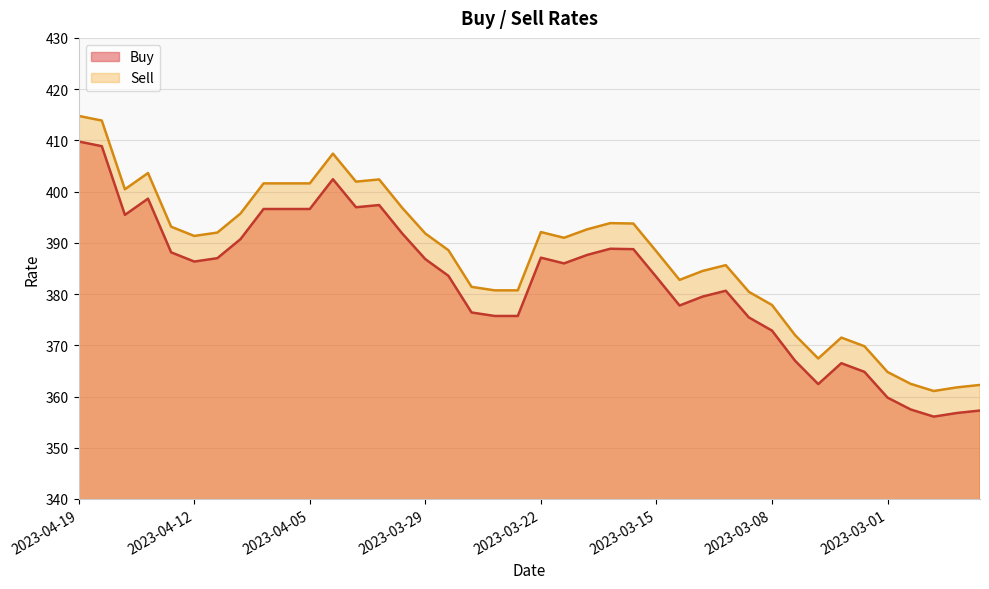

At how many categories does at least one series exceed 410?

2